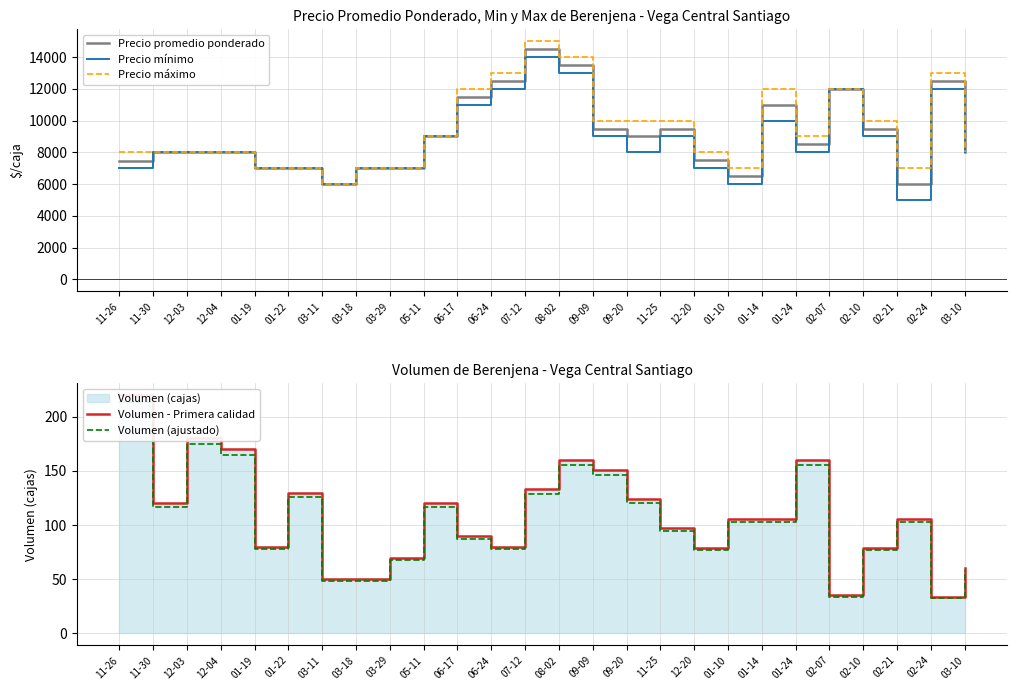

How many interior local valleys does the Volumen - Primera calidad series have?

6